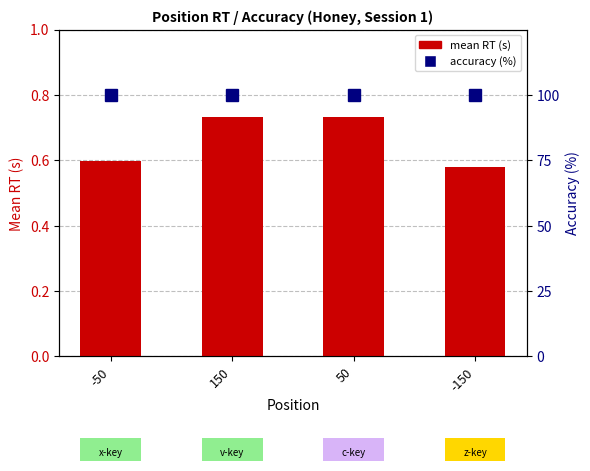

Rank the series by their average value, from highest to lowest.

accuracy (%), mean RT (s)